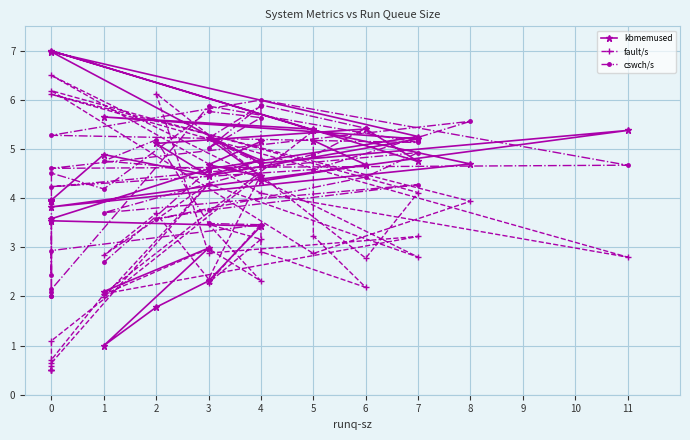

Between which two adjacent categories do kbmemused and cswch/s first intersect?

4 and 0